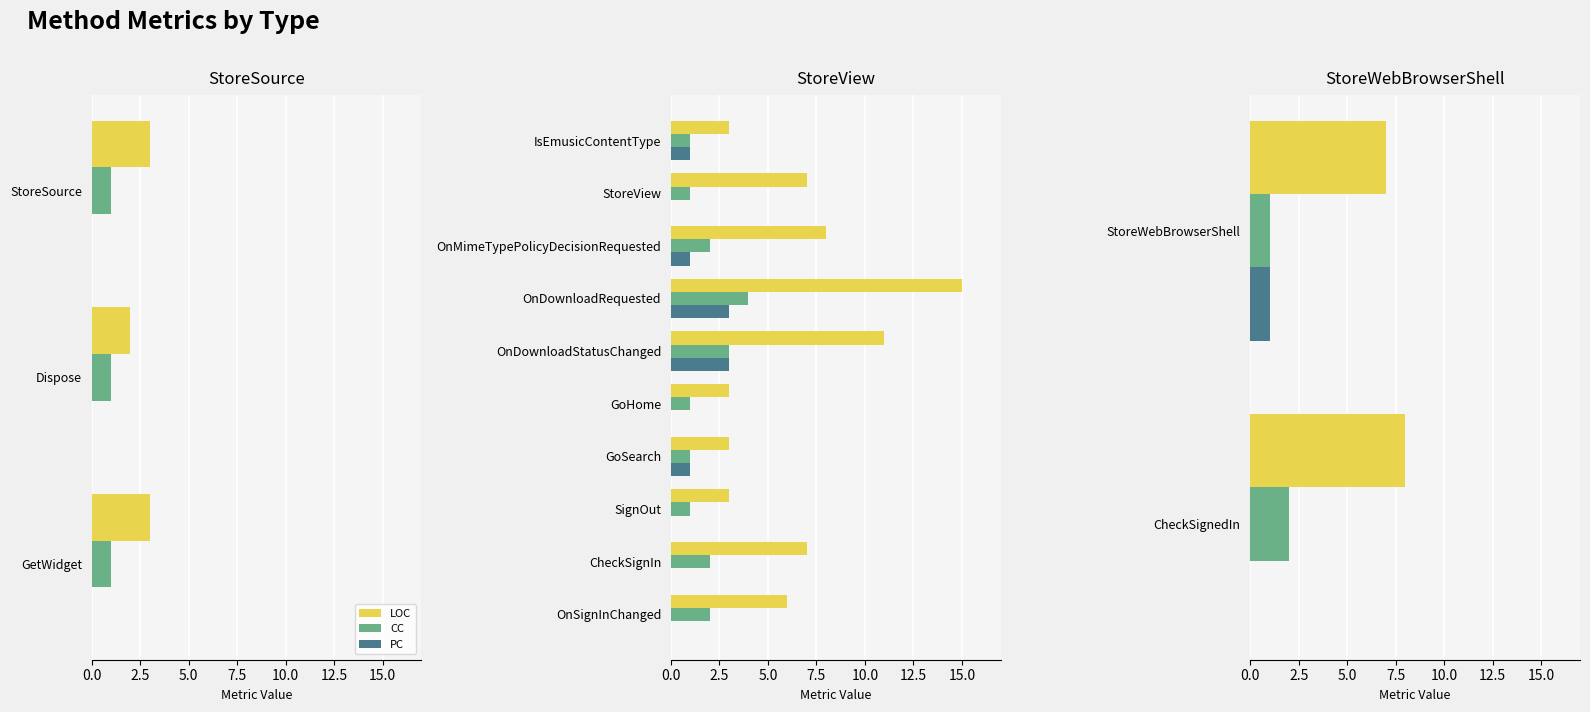

Between StoreWebBrowserShell and CheckSignedIn, which is larger?

CheckSignedIn